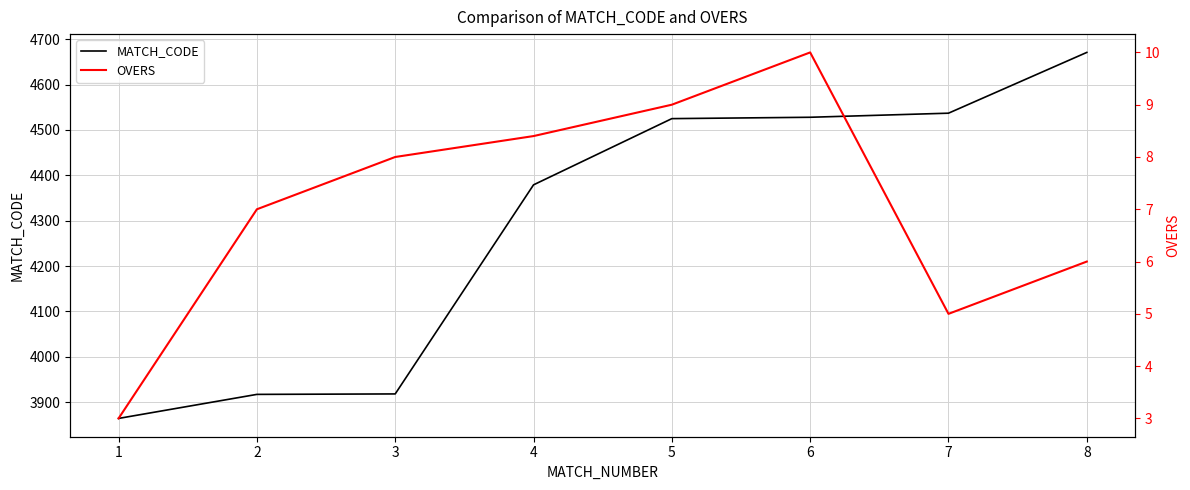

How many distinct data groups are displayed?

2